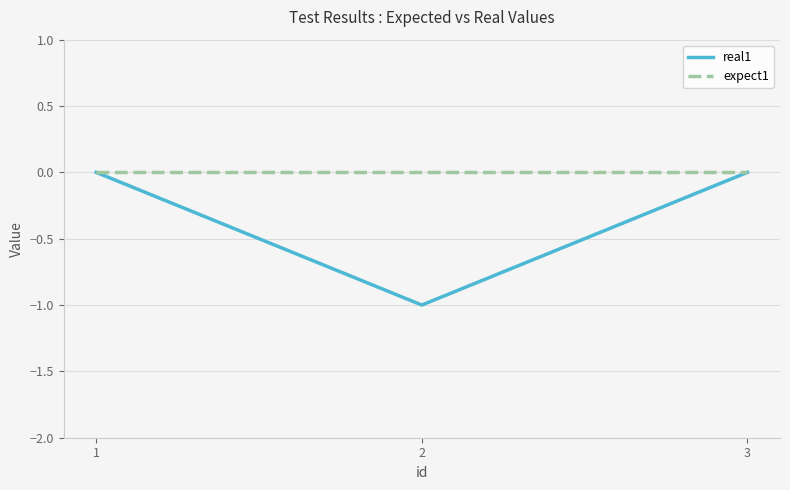

What is the total value across all series at 2?

-1